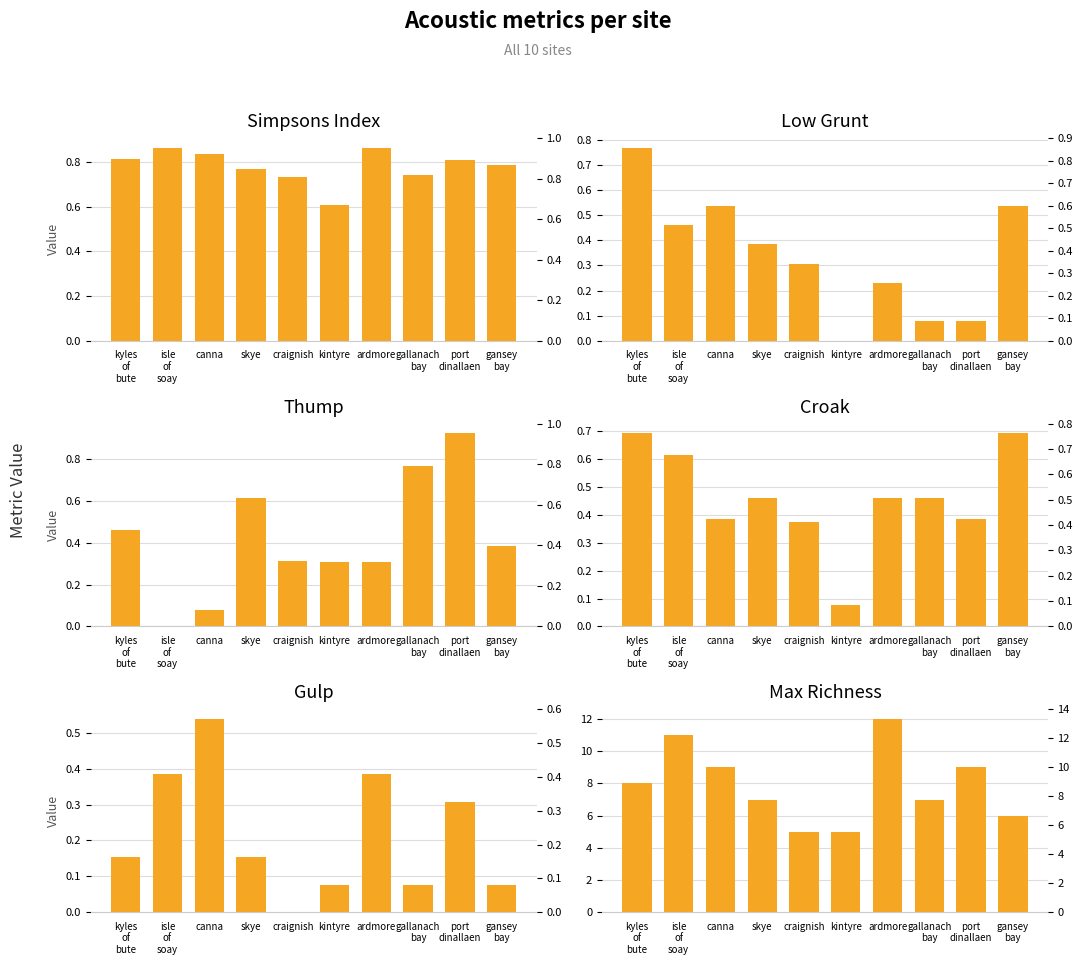

Reading left to right, list all the values displayed in this chart.

simpsons: 0.8	0.9	0.8	0.8	0.7	0.6	0.9	0.7	0.8	0.8
low_grunt: 0.8	0.5	0.5	0.4	0.3	0.0	0.2	0.1	0.1	0.5
thump: 0.5	0.0	0.1	0.6	0.3	0.3	0.3	0.8	0.9	0.4
croak: 0.7	0.6	0.4	0.5	0.4	0.1	0.5	0.5	0.4	0.7
gulp: 0.2	0.4	0.5	0.2	0.0	0.1	0.4	0.1	0.3	0.1
max_richness: 8.0	11.0	9.0	7.0	5.0	5.0	12.0	7.0	9.0	6.0